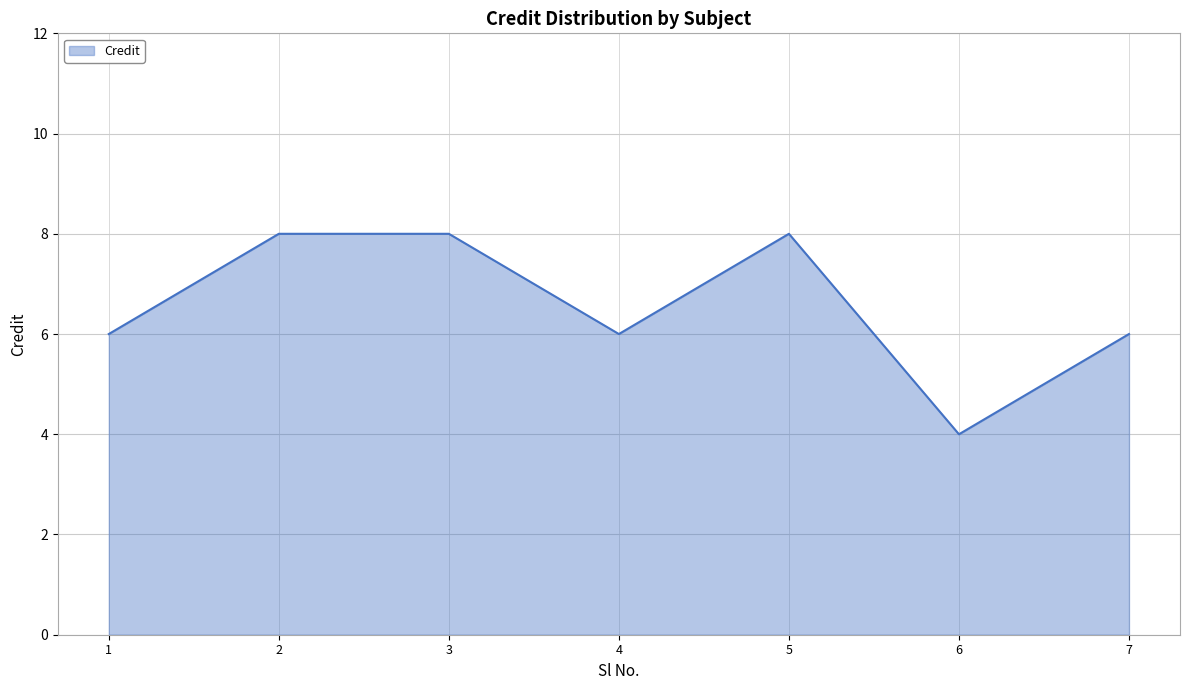

Where is the first local minimum?

4